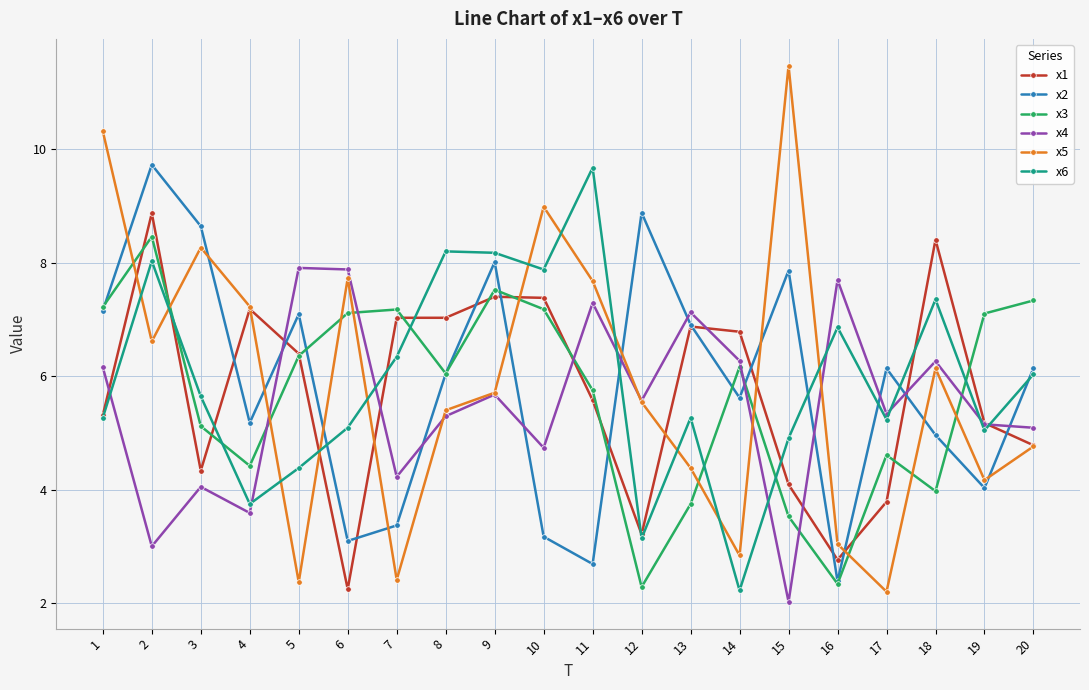

Is the value of x6 at 2 greater than the value of x5 at 9?

Yes